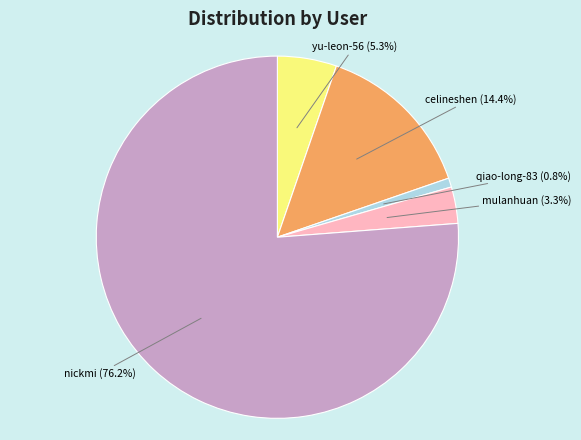

Count the number of slices in the pie.

5